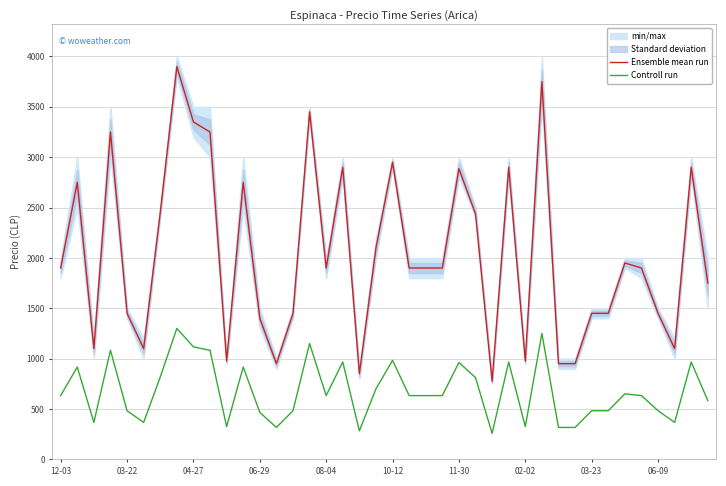

How many interior local valleys does the Ensemble mean run series have?

9